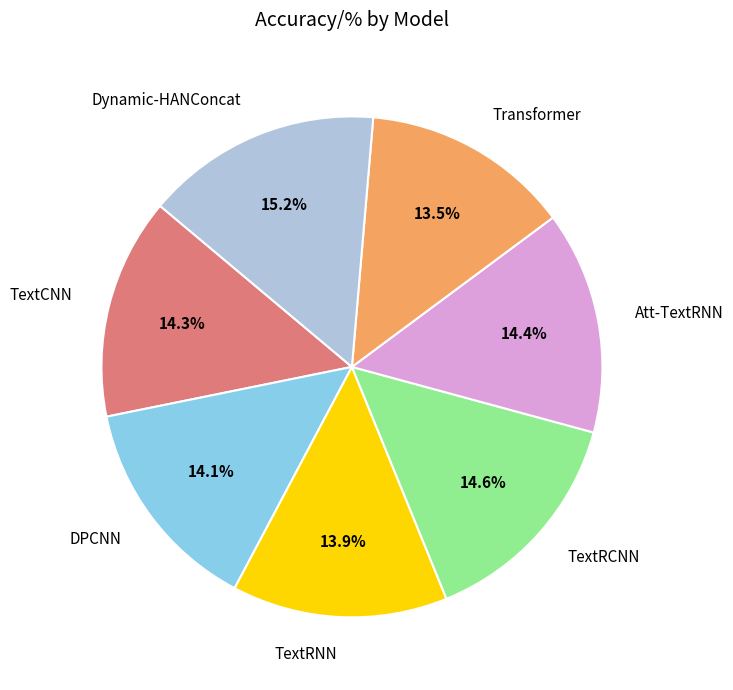

How many segments does this pie chart have?

7